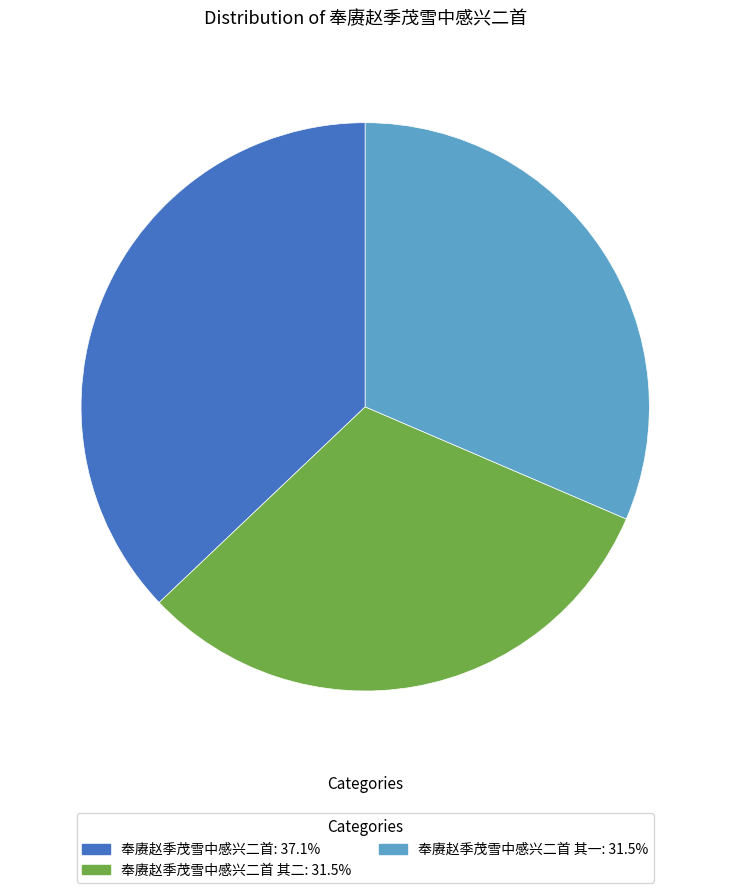

What is the ratio of the value at 奉赓赵季茂雪中感兴二首 其一: 31.5% to the value at 奉赓赵季茂雪中感兴二首 其二: 31.5%?

1.0